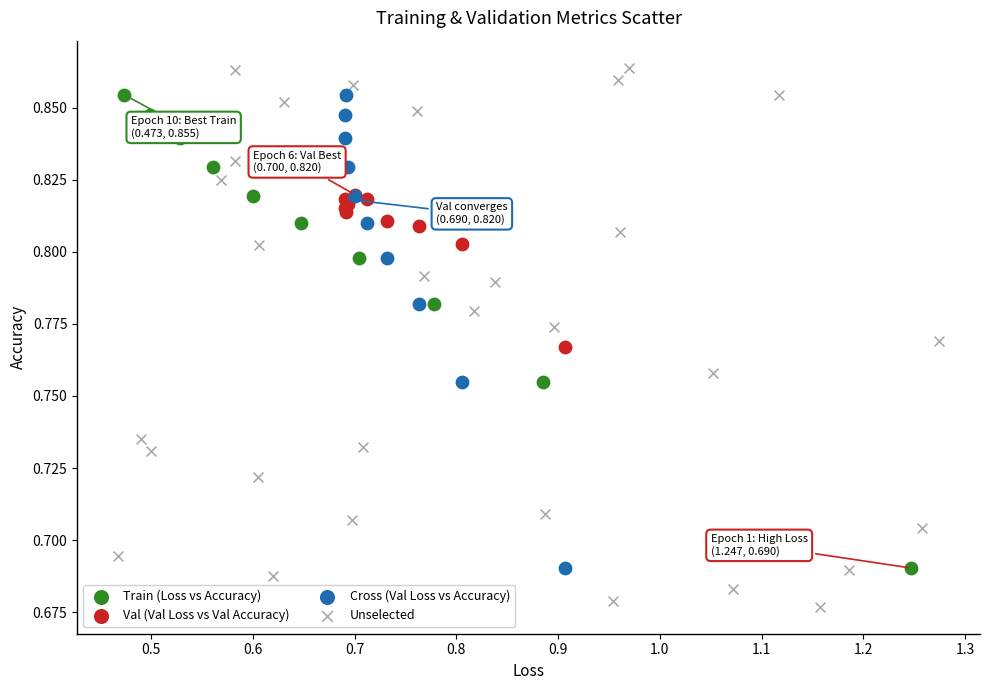

Which series has the widest spread of Y values?

Unselected